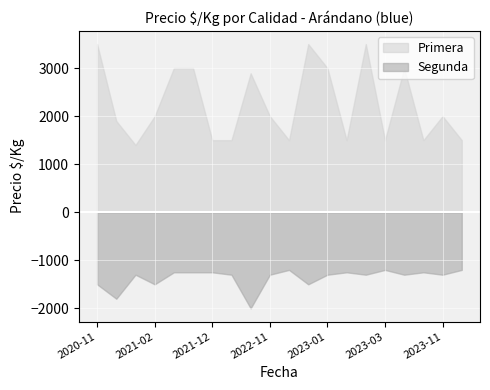

Which series has the widest spread of values?

Primera